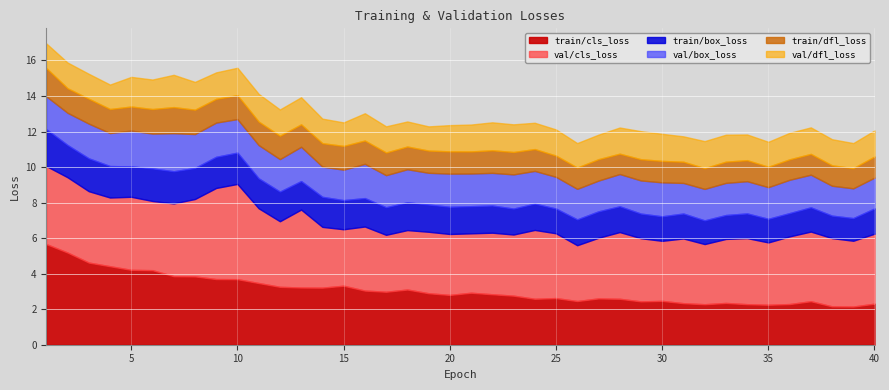

How many lines are shown in the chart?

6